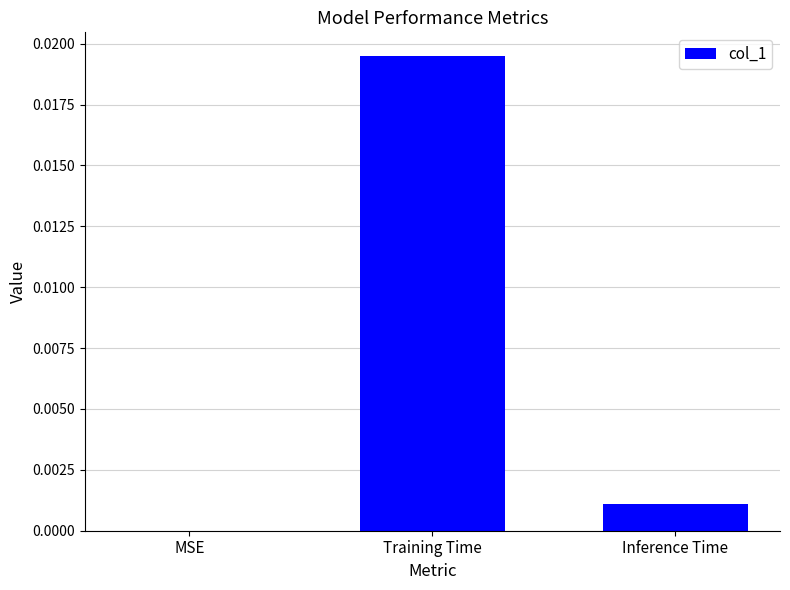

The chart shows a value of 0.0 at Training Time. True or false?

True